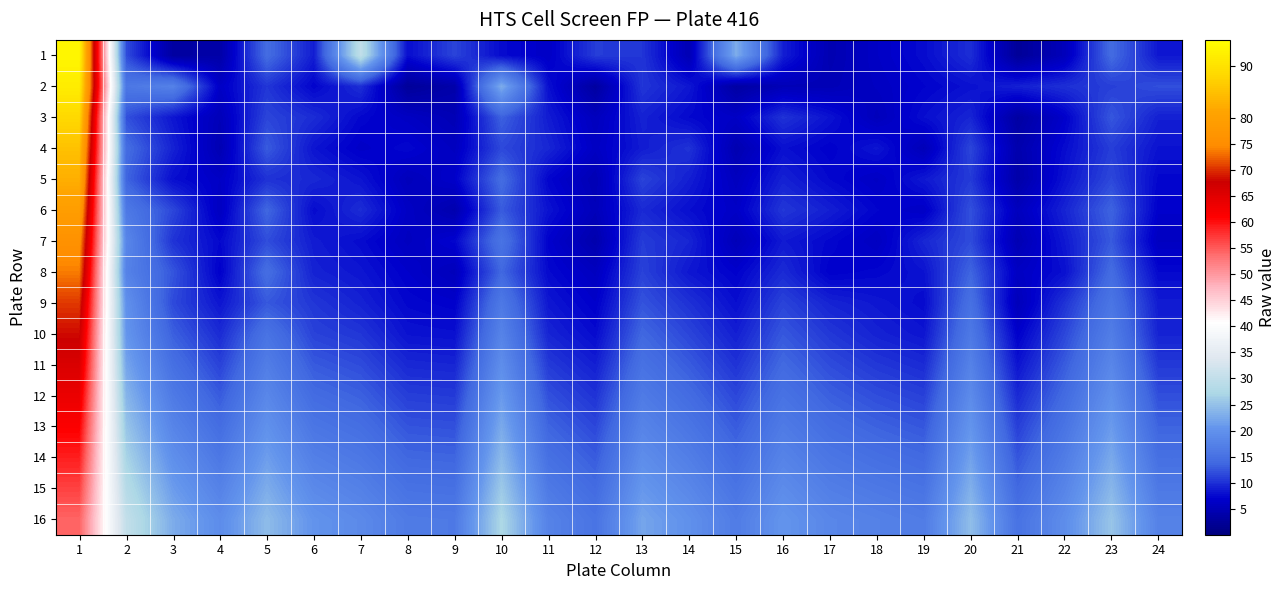

Which label corresponds to the smallest value in the chart?

21